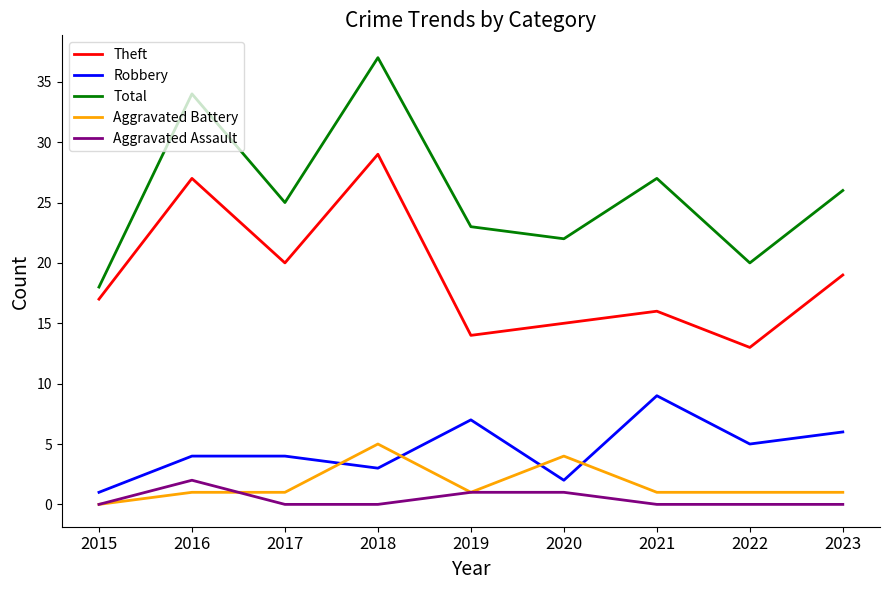

True or false: Total has more than 2 points higher than both neighbors.

True